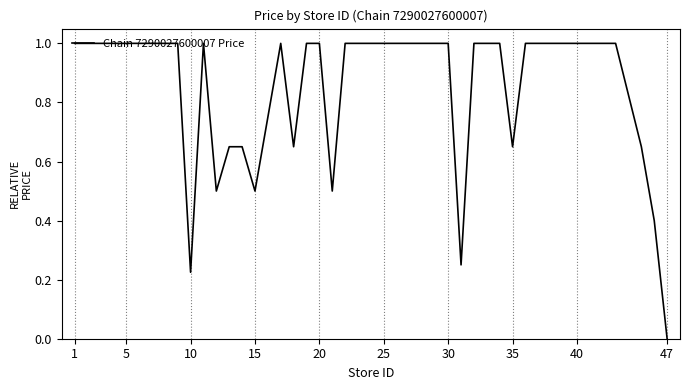

How many values are above zero?

39